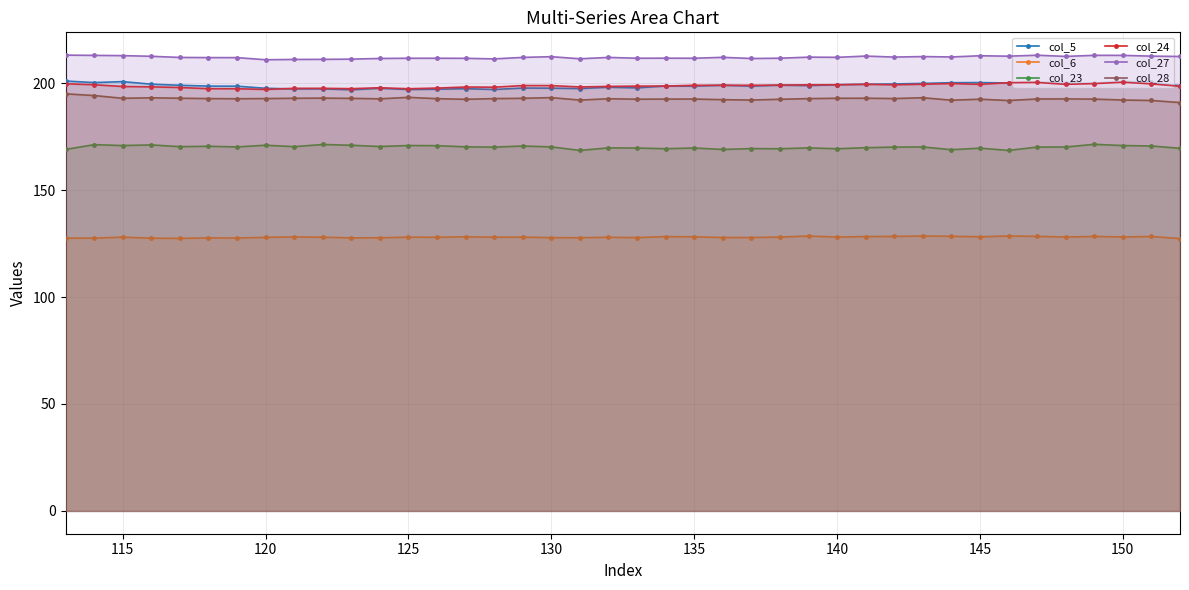

How many interior local valleys does the col_27 series have?

11